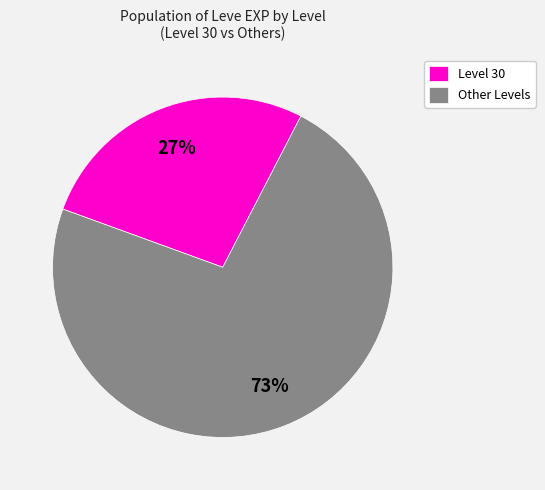

How many segments does this pie chart have?

2